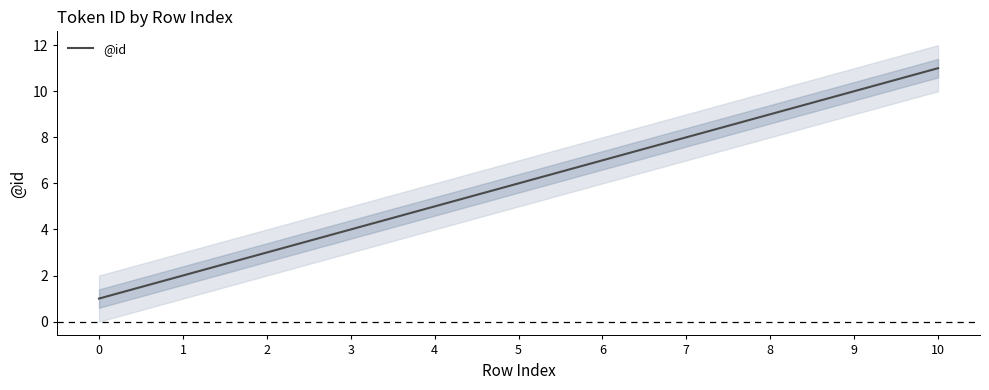

What is the change in value from 4 to 9?

+5